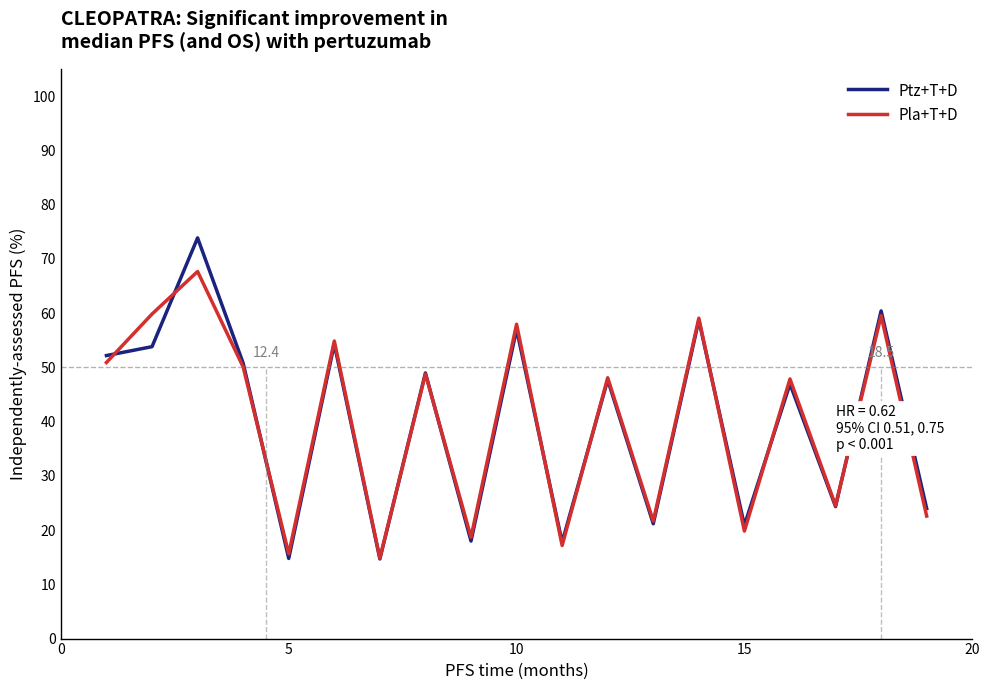

Which series ends up on top after the final intersection of Ptz+T+D and Pla+T+D?

Ptz+T+D